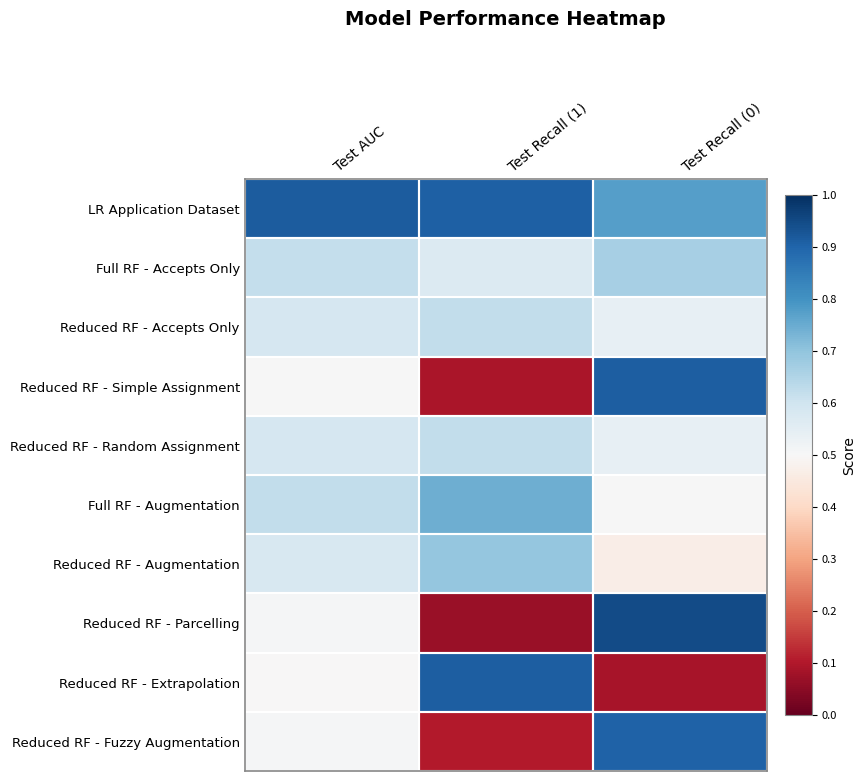

Reading left to right, transcribe all the data shown in this chart.

LR Application Dataset: Test AUC=0.9	Test Recall (1)=0.9	Test Recall (0)=0.8
Full RF - Accepts Only: Test AUC=0.6	Test Recall (1)=0.6	Test Recall (0)=0.7
Reduced RF - Accepts Only: Test AUC=0.6	Test Recall (1)=0.6	Test Recall (0)=0.5
Reduced RF - Simple Assignment: Test AUC=0.5	Test Recall (1)=0.1	Test Recall (0)=0.9
Reduced RF - Random Assignment: Test AUC=0.6	Test Recall (1)=0.6	Test Recall (0)=0.5
Full RF - Augmentation: Test AUC=0.6	Test Recall (1)=0.7	Test Recall (0)=0.5
Reduced RF - Augmentation: Test AUC=0.6	Test Recall (1)=0.7	Test Recall (0)=0.5
Reduced RF - Parcelling: Test AUC=0.5	Test Recall (1)=0.1	Test Recall (0)=0.9
Reduced RF - Extrapolation: Test AUC=0.5	Test Recall (1)=0.9	Test Recall (0)=0.1
Reduced RF - Fuzzy Augmentation: Test AUC=0.5	Test Recall (1)=0.1	Test Recall (0)=0.9